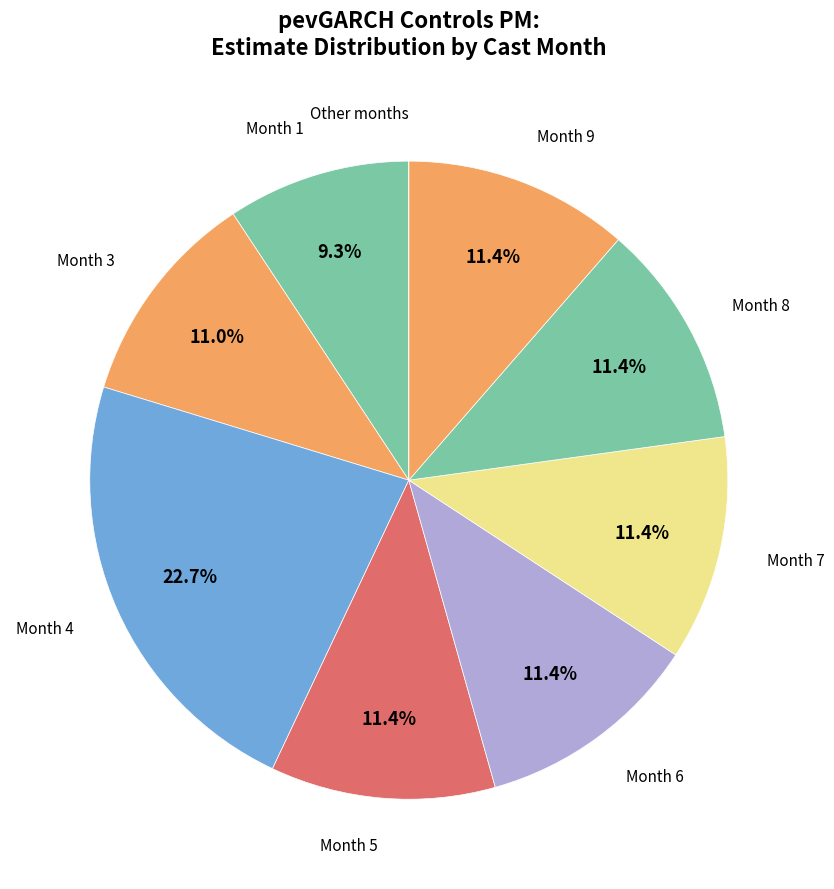

Does any single category account for the majority?

No